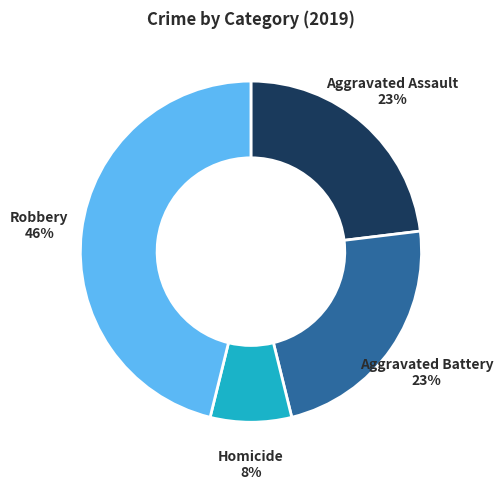

Do Aggravated Assault and Robbery together represent more than half of the pie?

Yes